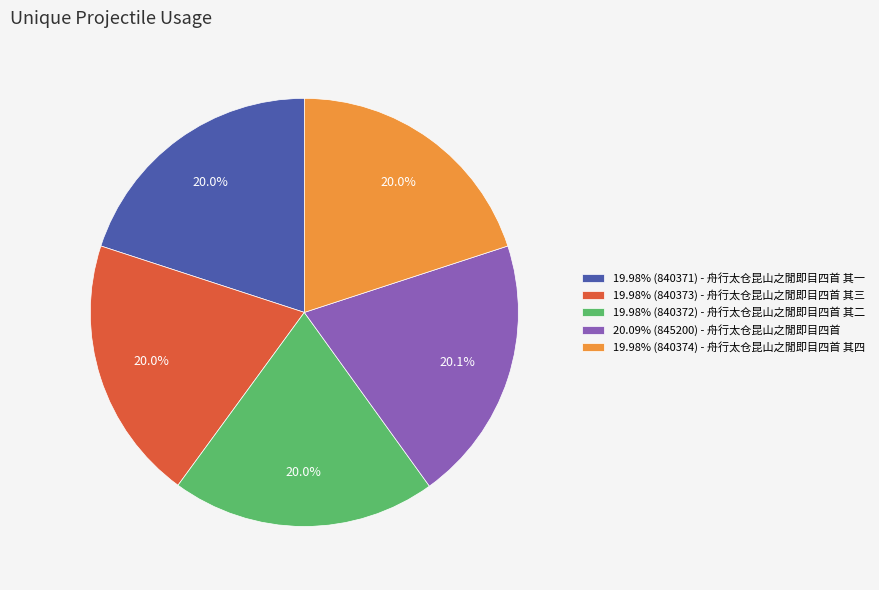

What is the ratio of the value at 20.09% (845200) - 舟行太仓昆山之閒即目四首 to the value at 19.98% (840373) - 舟行太仓昆山之閒即目四首 其三?

1.0